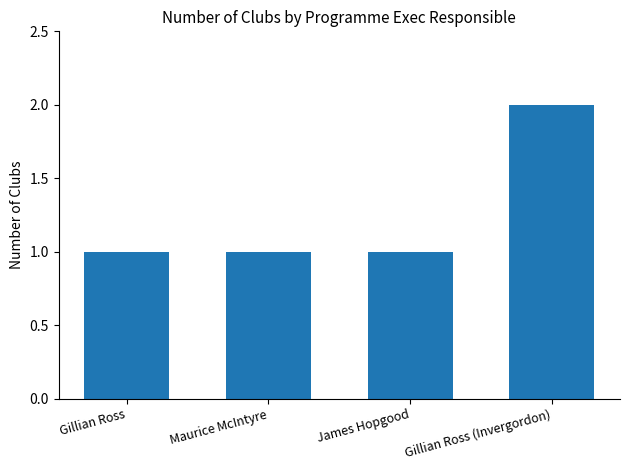

What is the approximate value at James Hopgood?

1